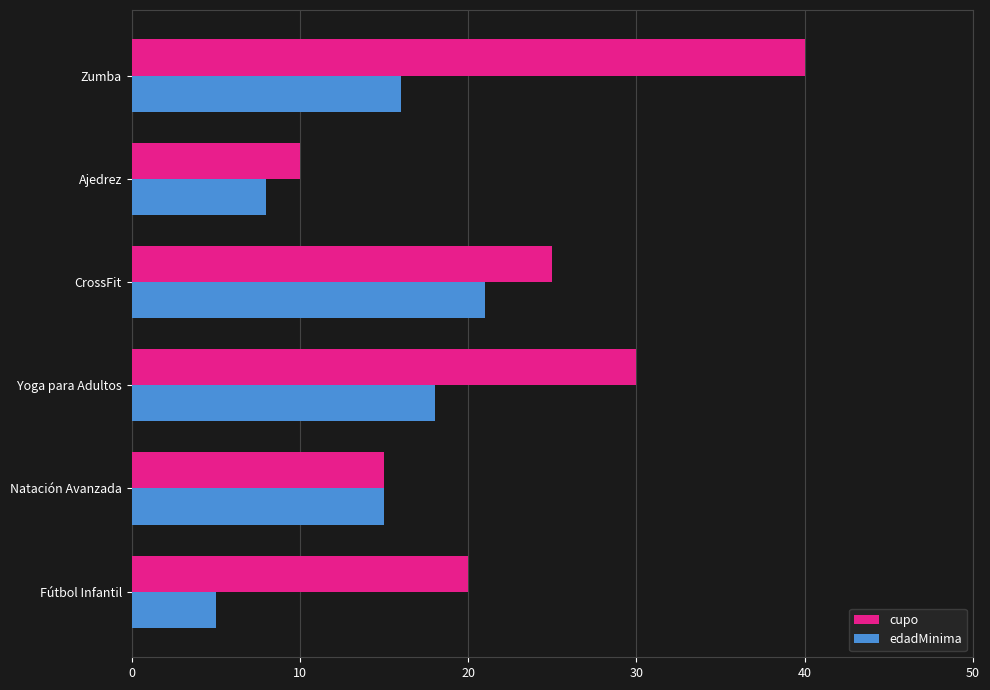

Which series has the largest total across all categories?

cupo